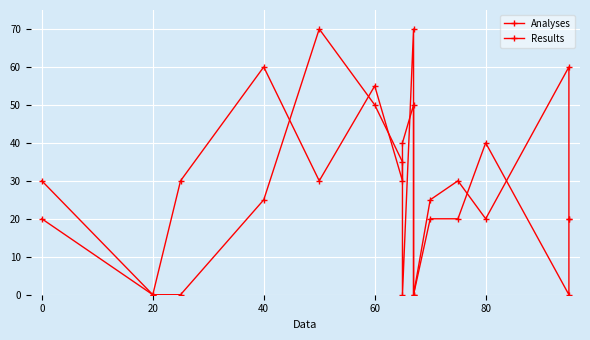

What is the maximum value for Analyses?

60